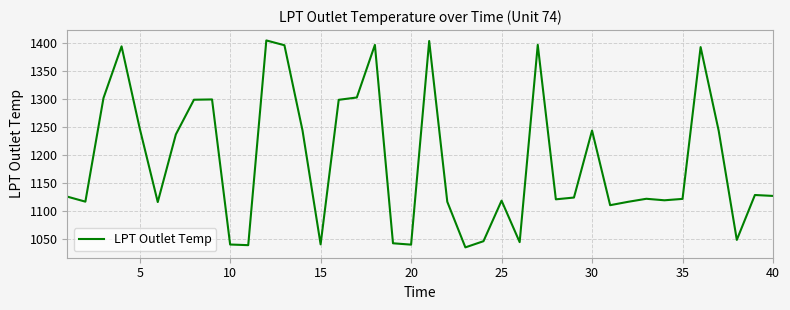

What is the minimum value shown in the chart?

1035.6